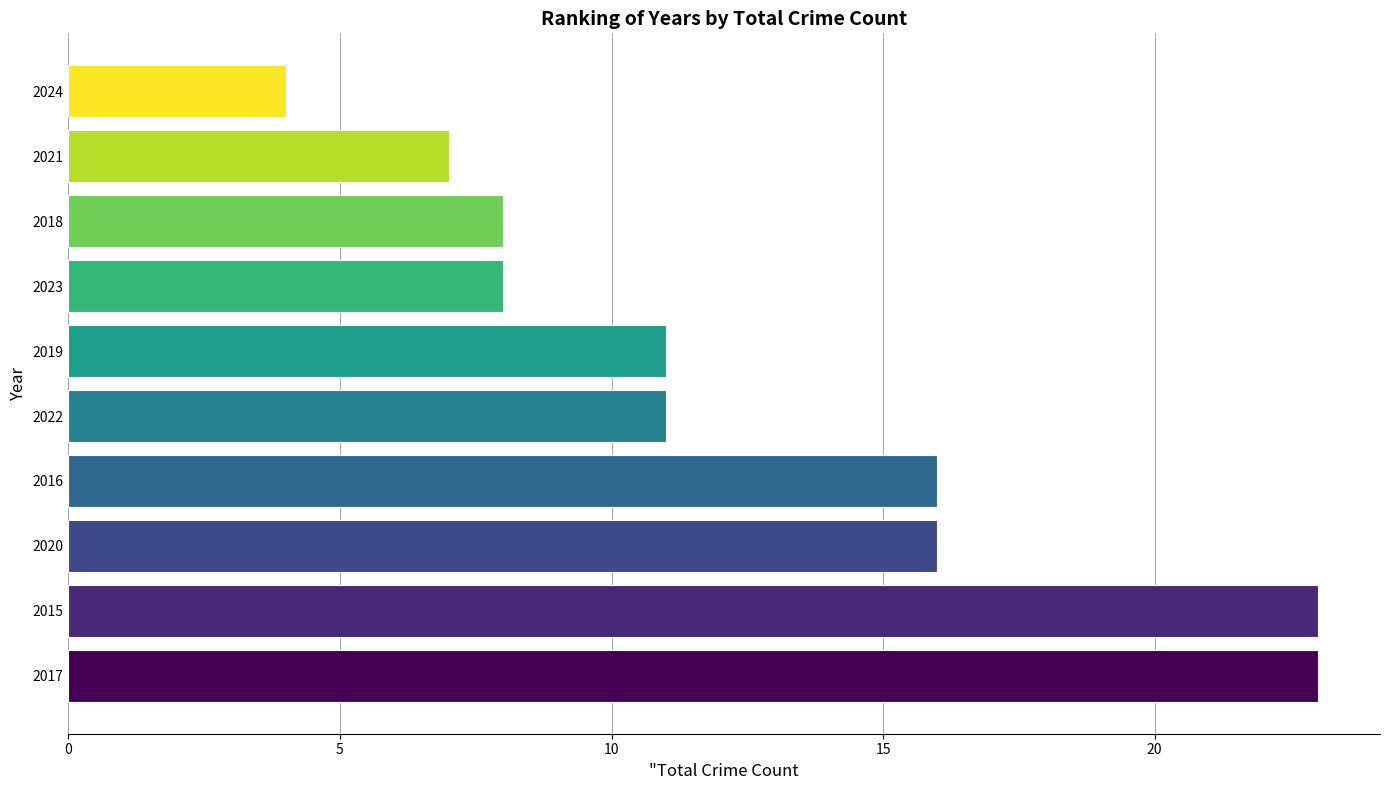

Reading bottom to top, list all the values displayed in this chart.

23	23	16	16	11	11	8	8	7	4